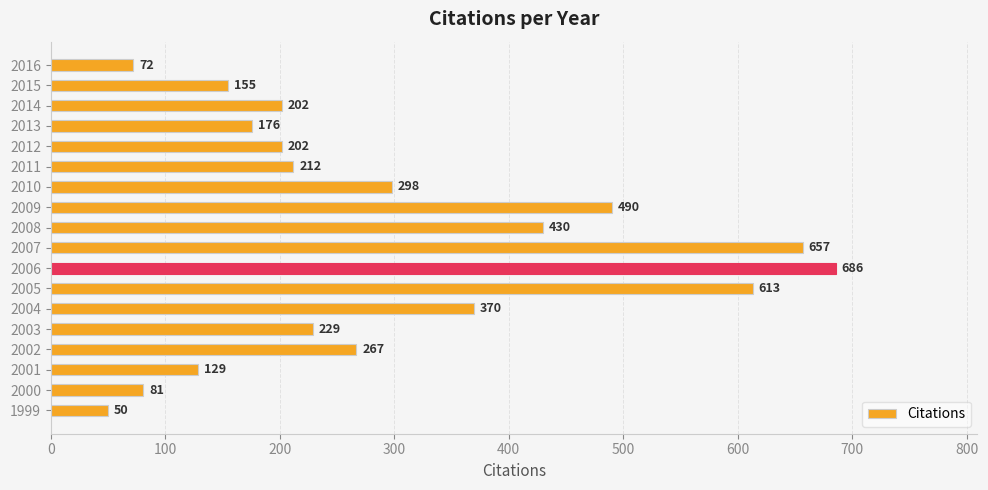

Where is the data nearest to the value 368?

2004